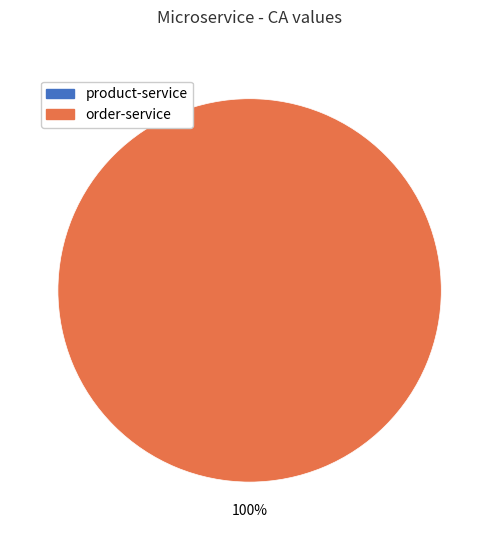

Does any single category account for the majority?

Yes